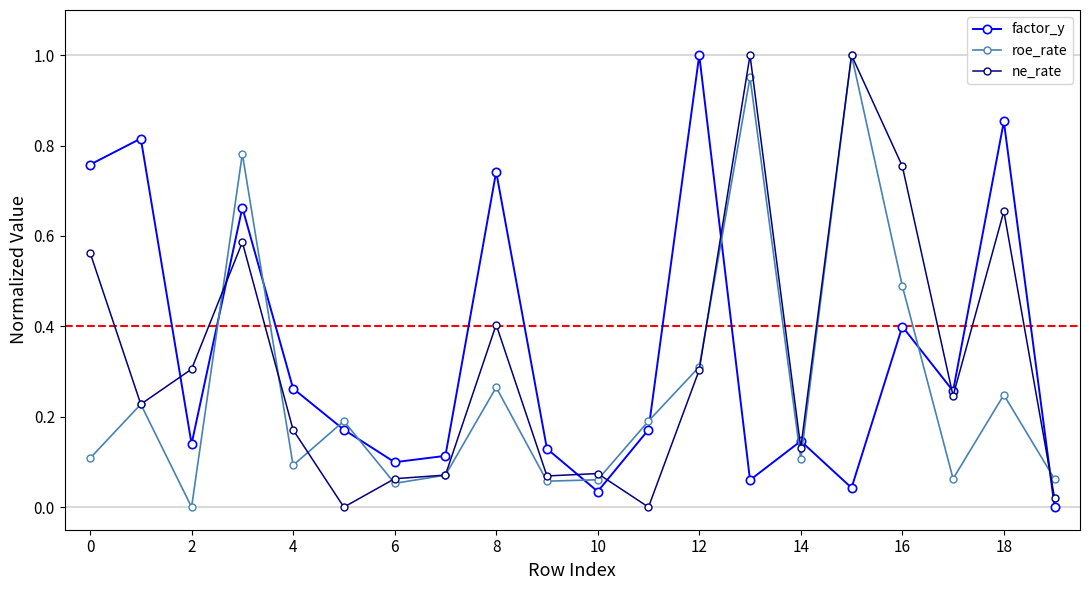

At how many categories does at least one series exceed 0?

20